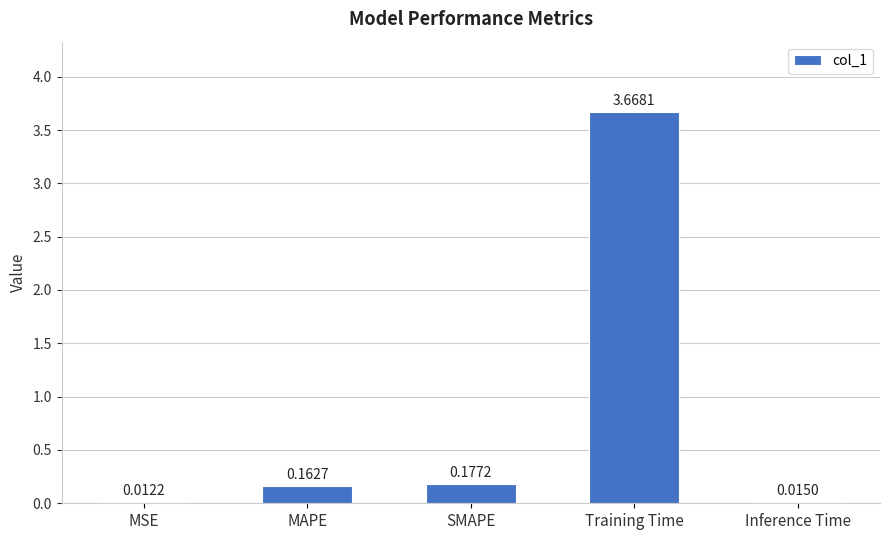

Which category has the highest value across all series?

Training Time